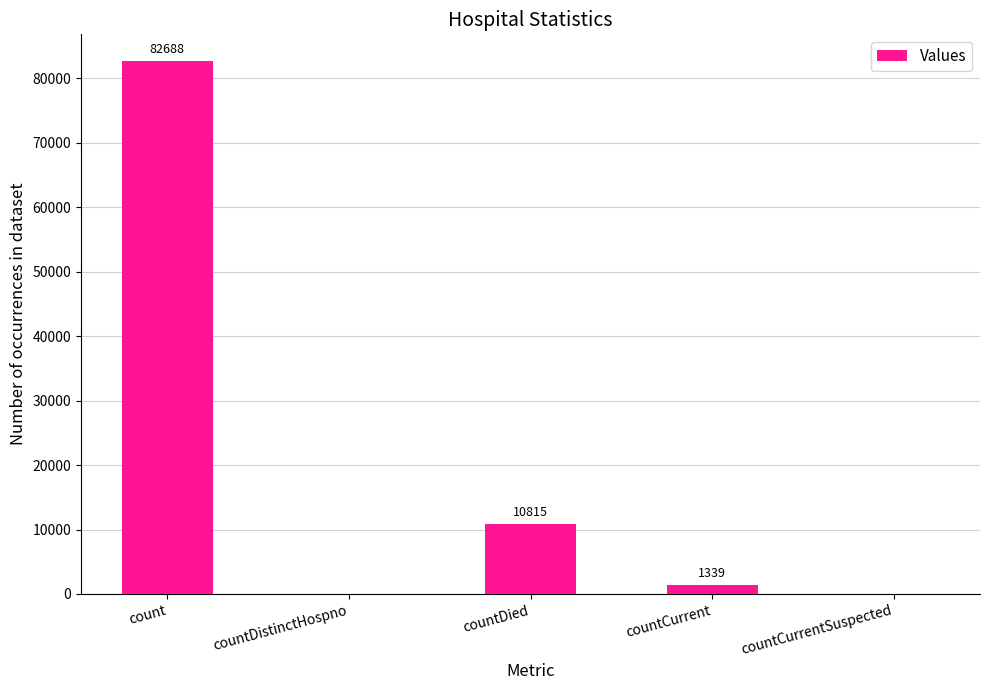

How many distinct data groups are displayed?

1